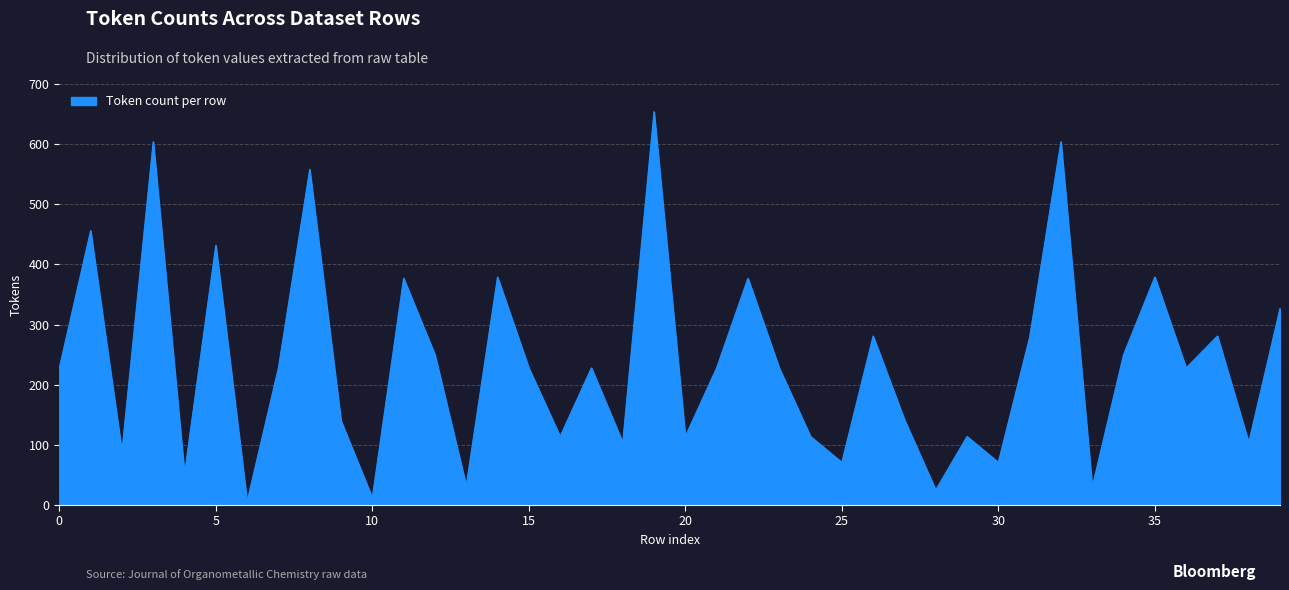

What is the maximum value shown in the chart?

654